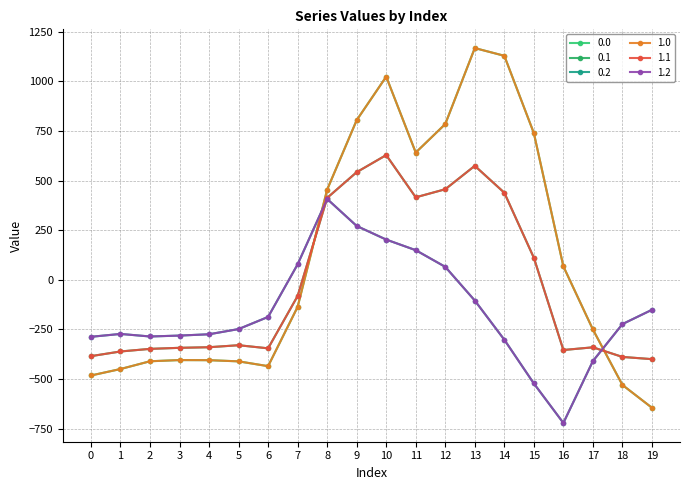

What is the value of the 0.2 point at the 16th from the left?

-522.2